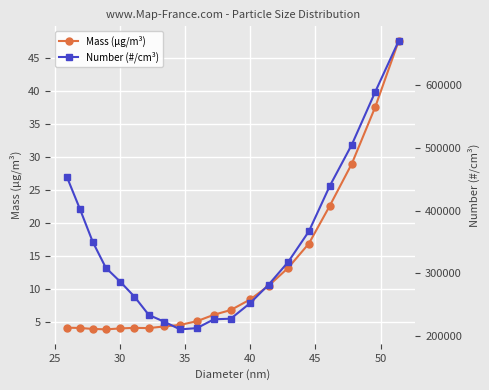

What is the minimum value for Mass (µg/m³)?

3.9